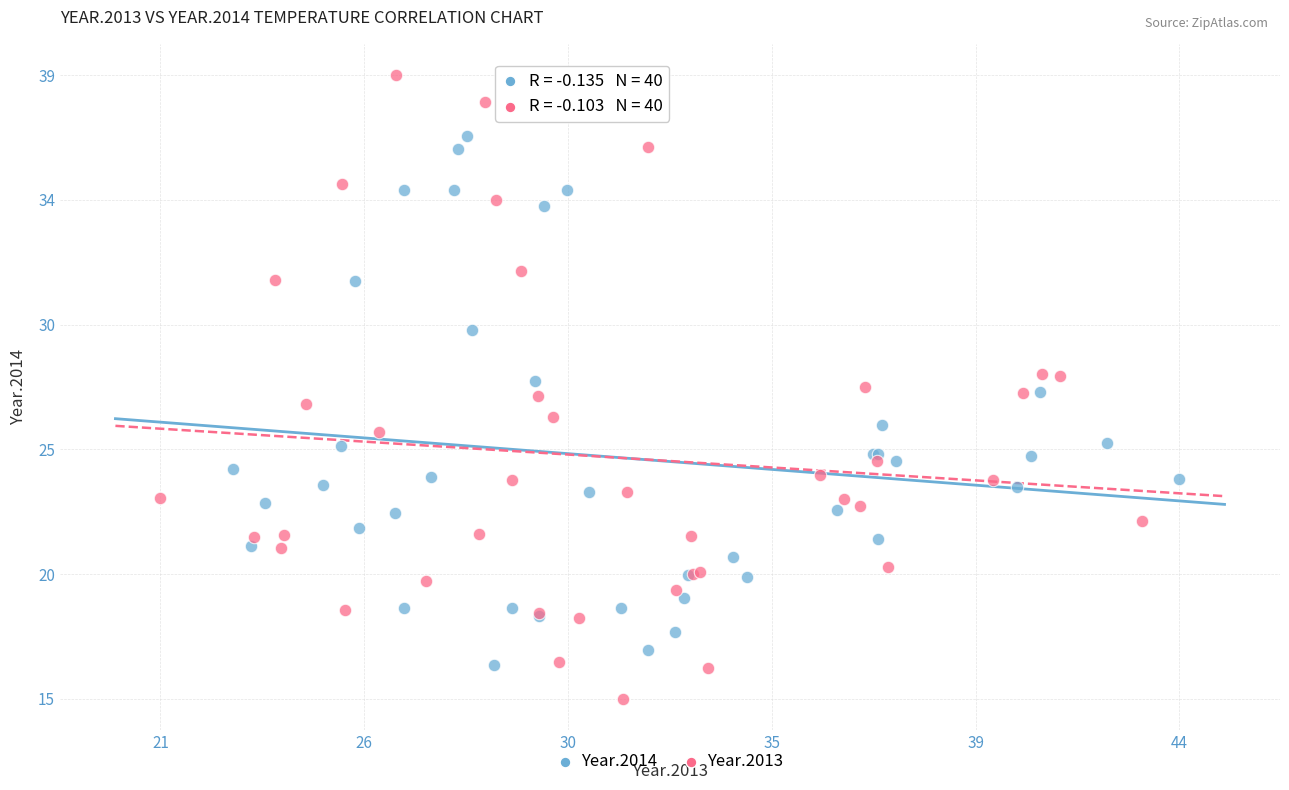

What are all the series names shown in the legend?

Year.2014, Year.2013